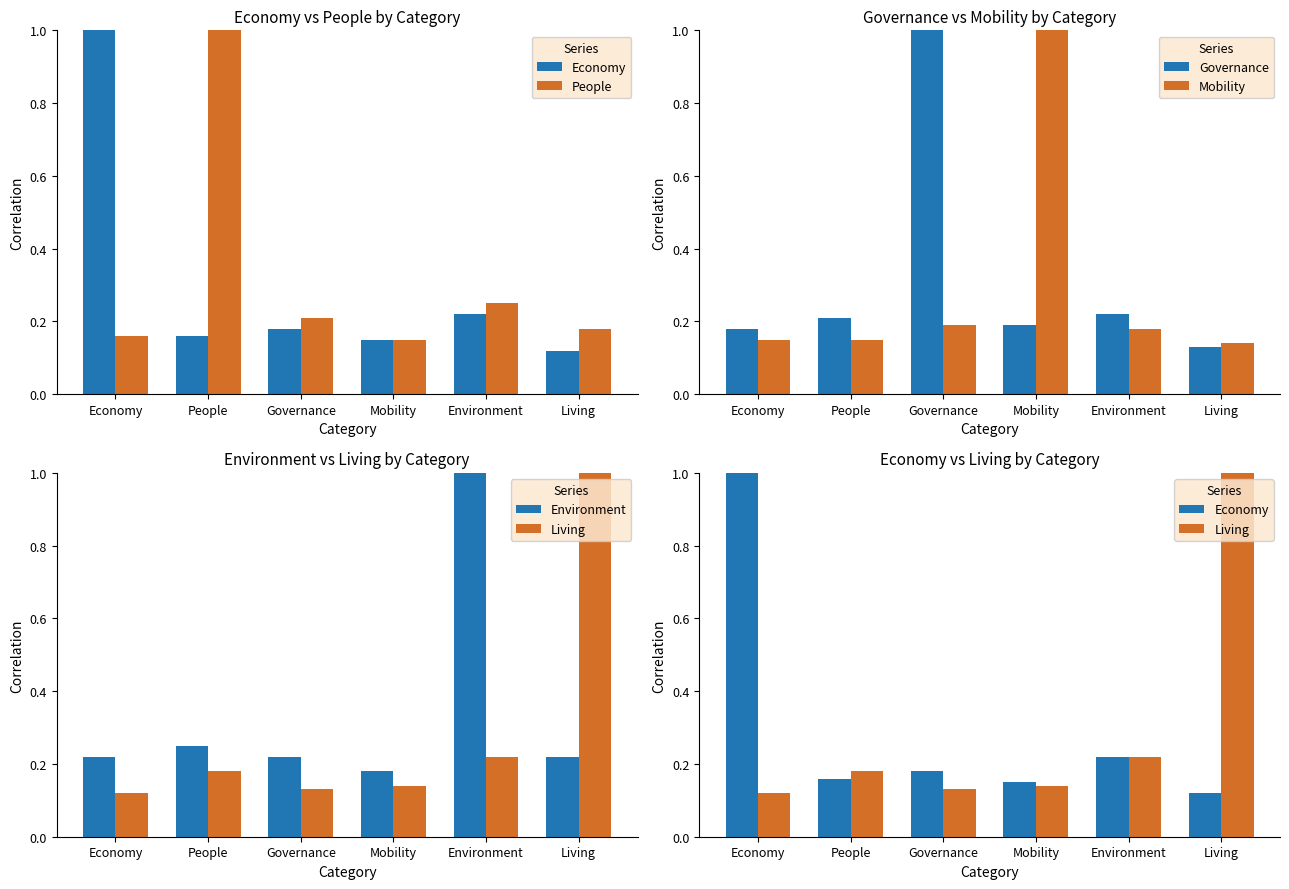

What is the sum of the People values at Mobility and Living?

0.3